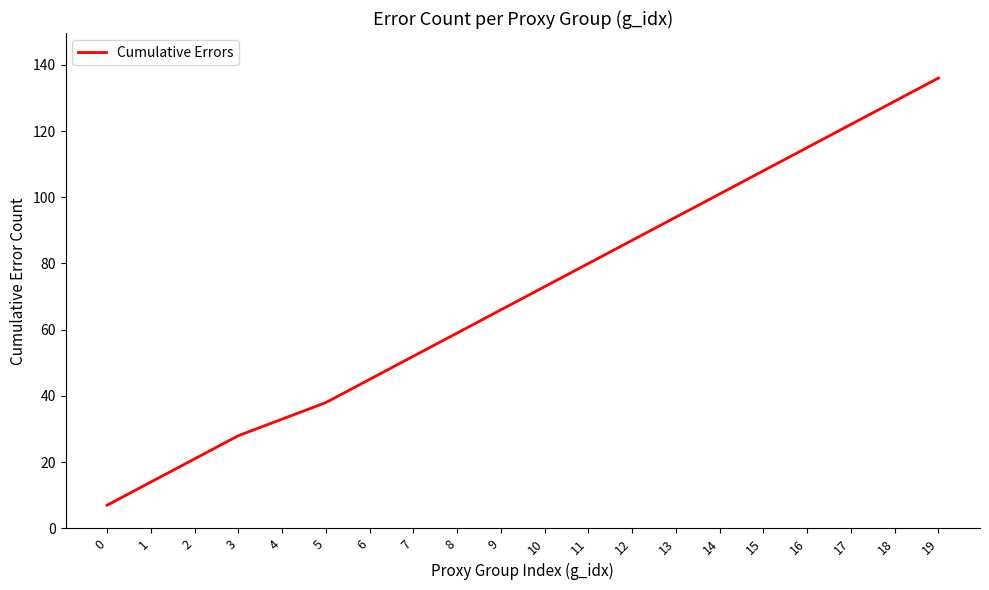

List the labels in order of value, smallest first.

0, 1, 2, 3, 4, 5, 6, 7, 8, 9, 10, 11, 12, 13, 14, 15, 16, 17, 18, 19